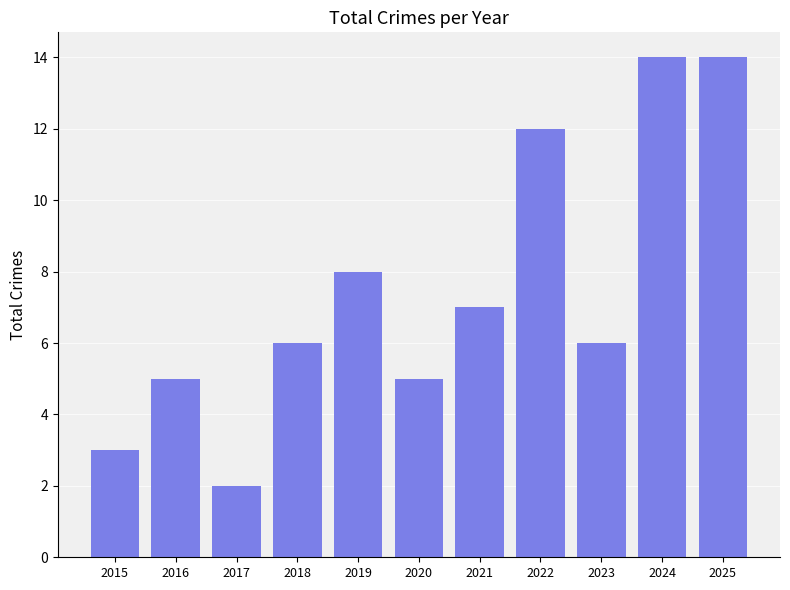

What is the change in value from 2017 to 2020?

+3